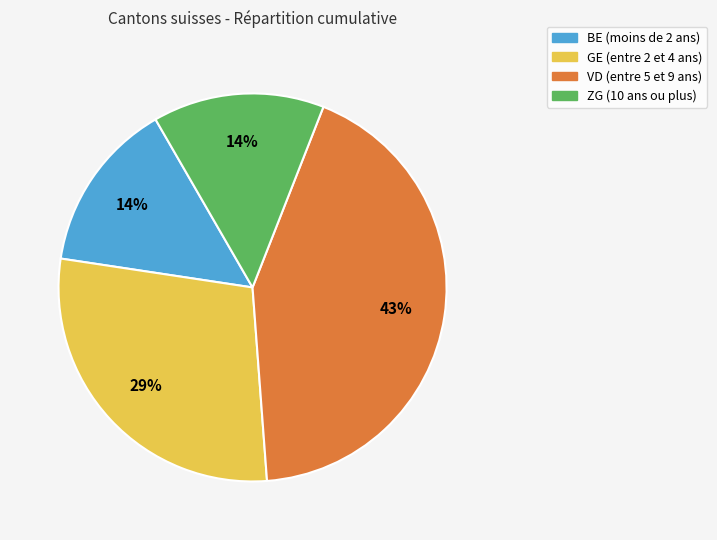

To the nearest percent, what is the difference between the largest and smallest slice percentages?

29%